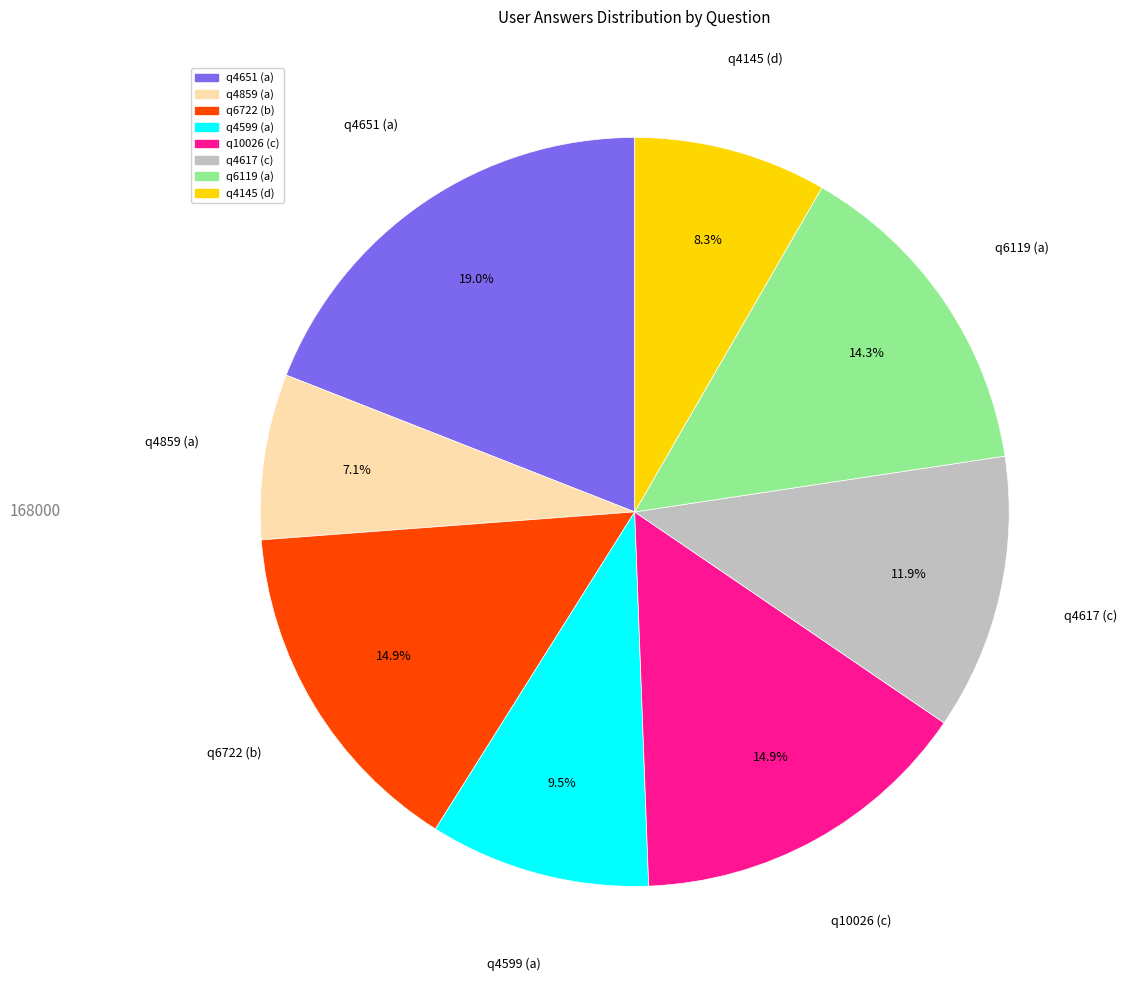

Between q4599 (a) and q10026 (c), which is larger?

q10026 (c)